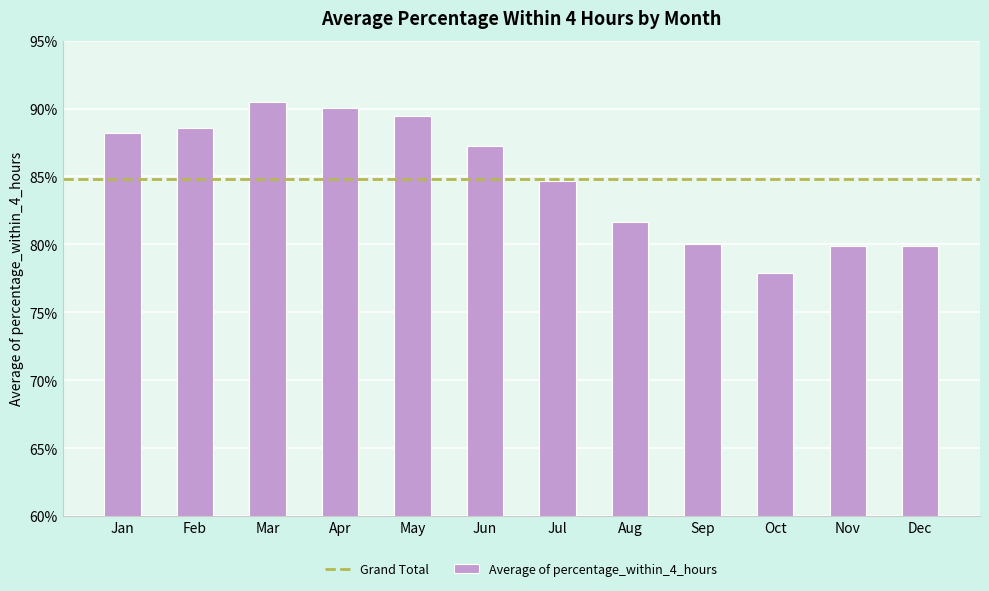

What is the difference between the maximum and minimum values?

12.6